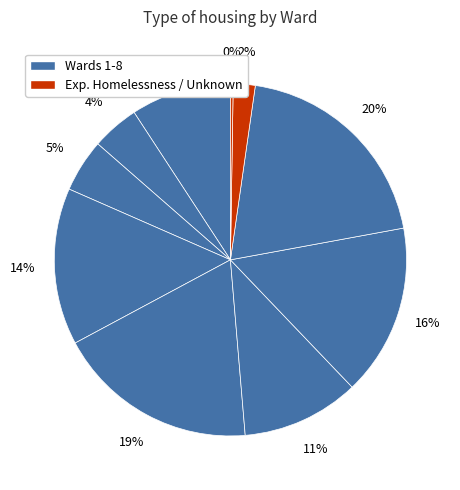

Count the number of slices in the pie.

10